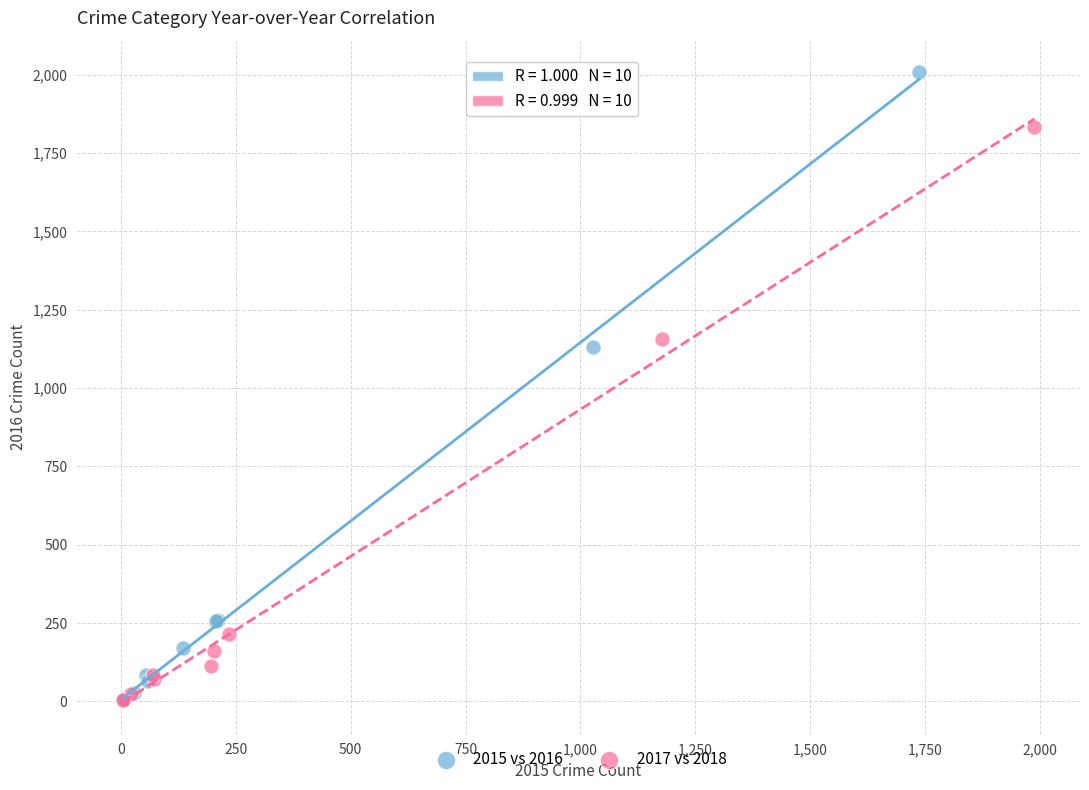

Which series contains the highest Y value?

2015 vs 2016